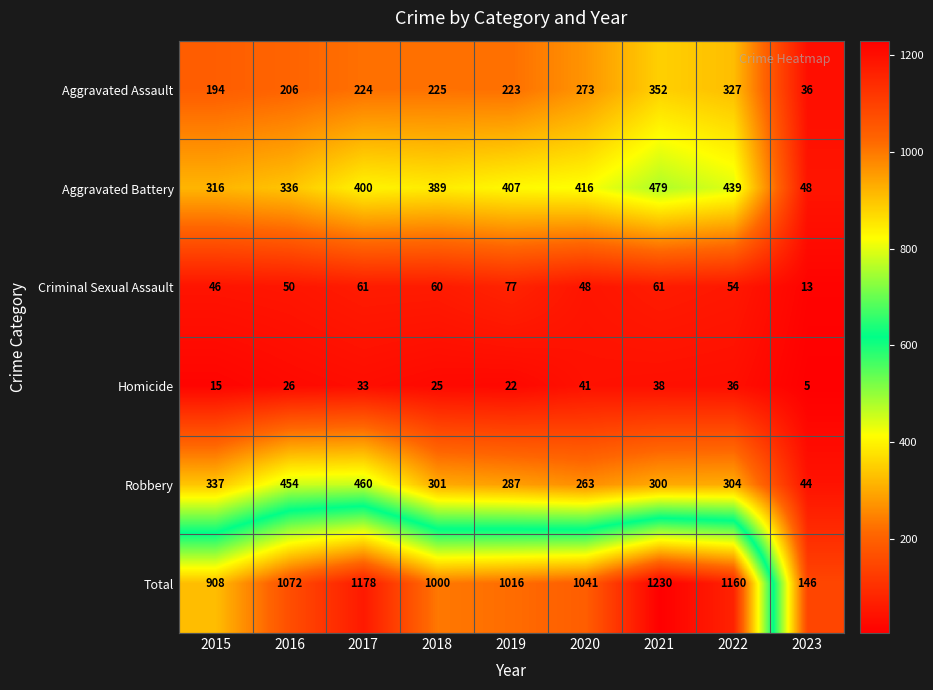

At how many categories does at least one series exceed 1049?

4